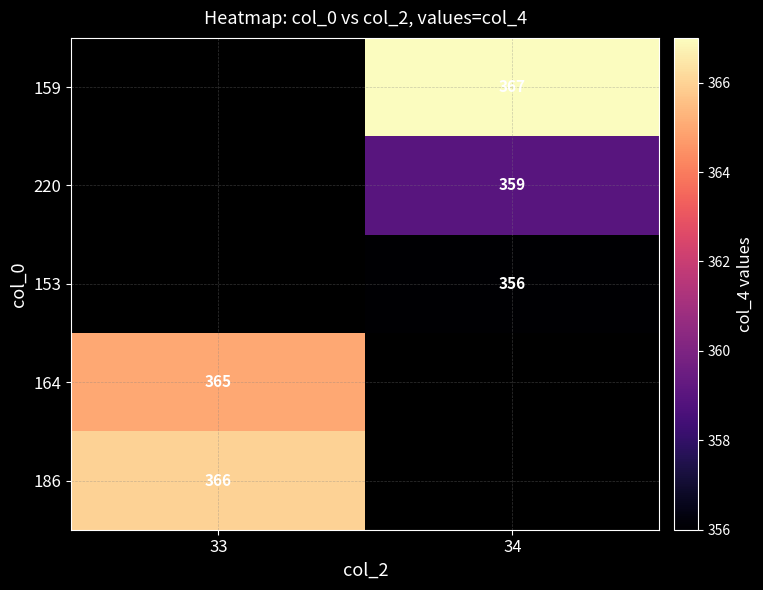

True or false: 186 has a value of 126 at 33.

False